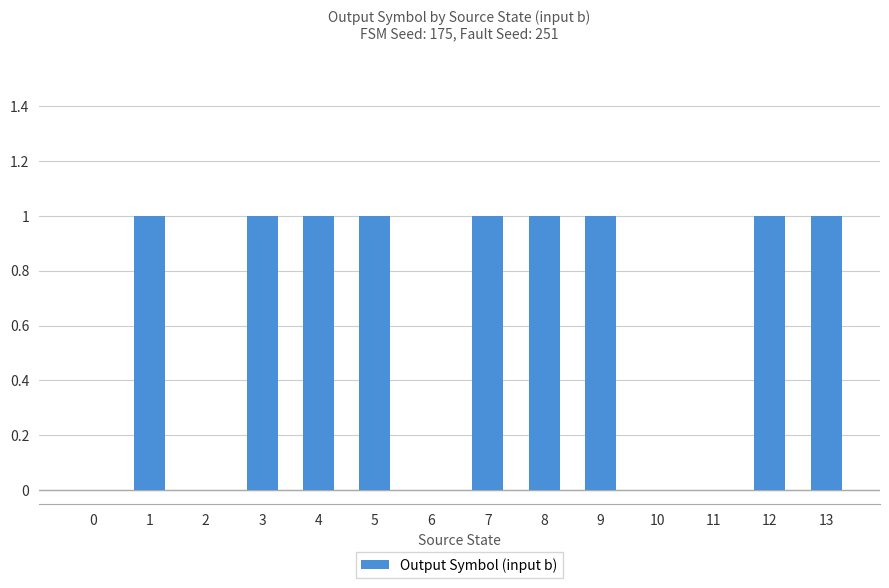

Approximately how many times larger is the value at 3 compared to 12?

1.0